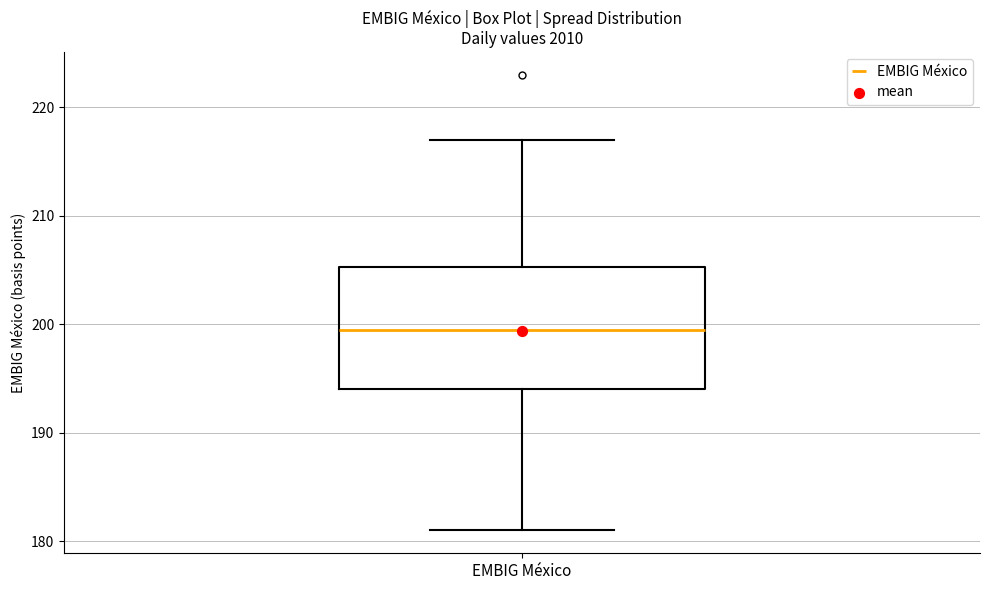

Read this box plot against the y-axis: the position of the median line, the range covered by the box, and the ends of both whiskers. The values are not printed on the chart, so give them approximately, as read against the axis.

median 200, box 194 to 205, whiskers 181 to 217